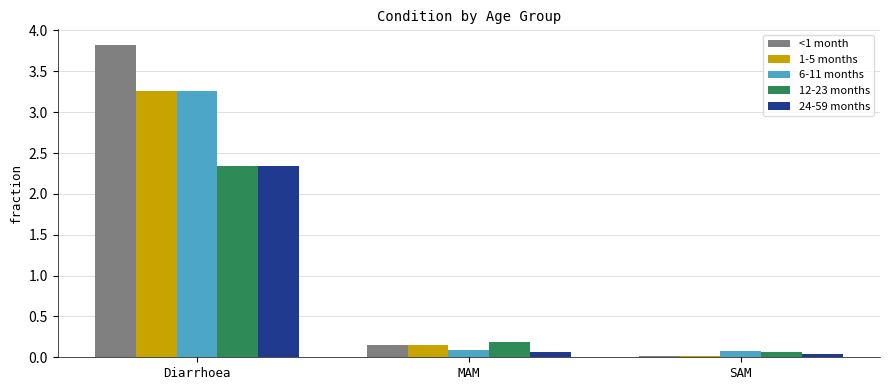

What is the average value of the 1-5 months series?

1.1